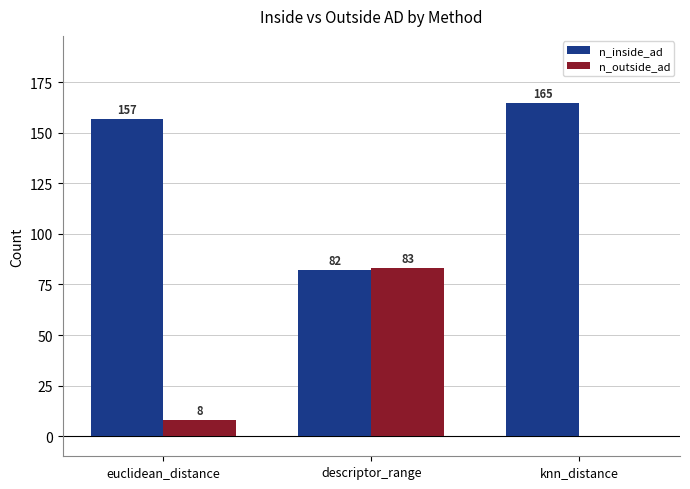

What is the sum of all n_outside_ad values?

91